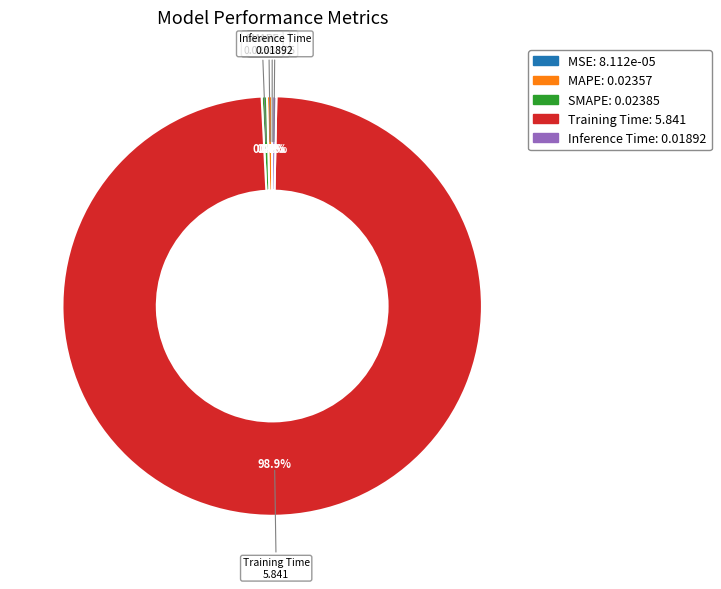

Combined, do SMAPE and Inference Time account for over 50%?

No